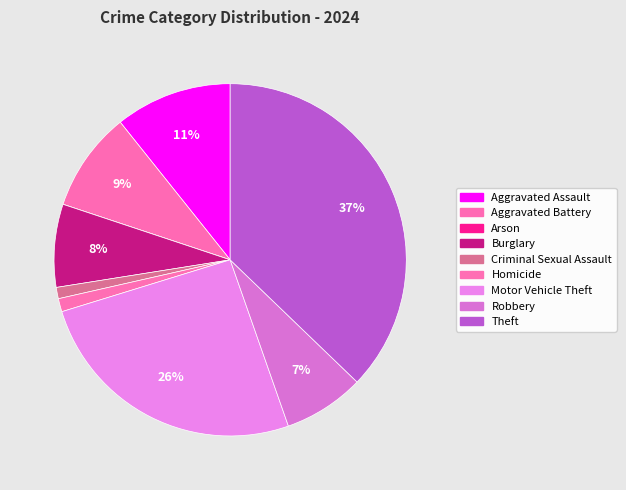

What percentage do Criminal Sexual Assault and Aggravated Assault together represent?

11.8%